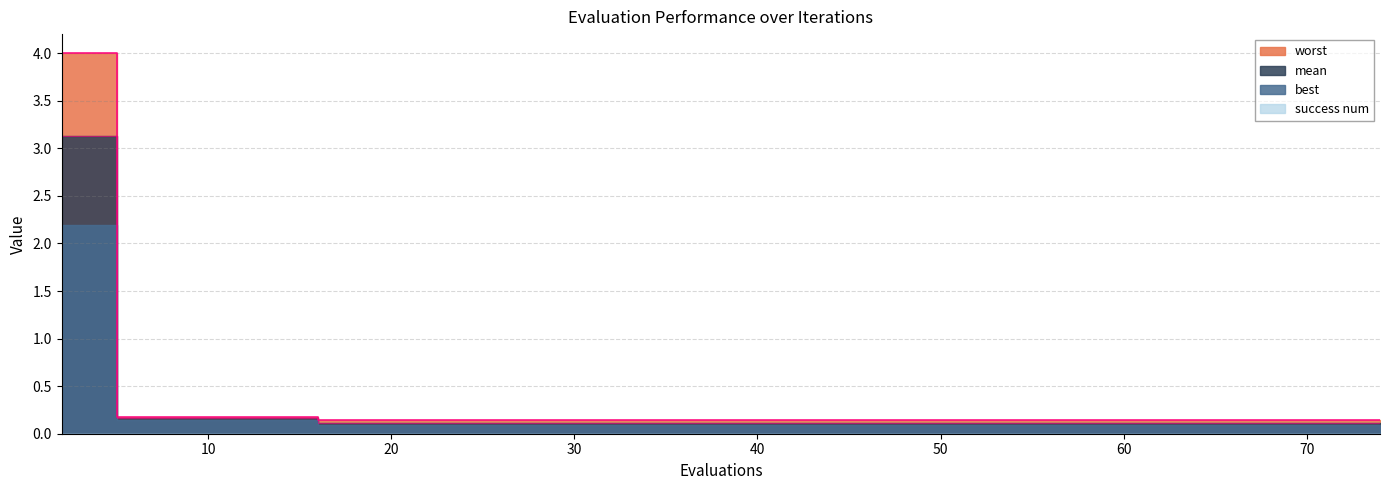

The value of best at 22 is 0.2. True or false?

False